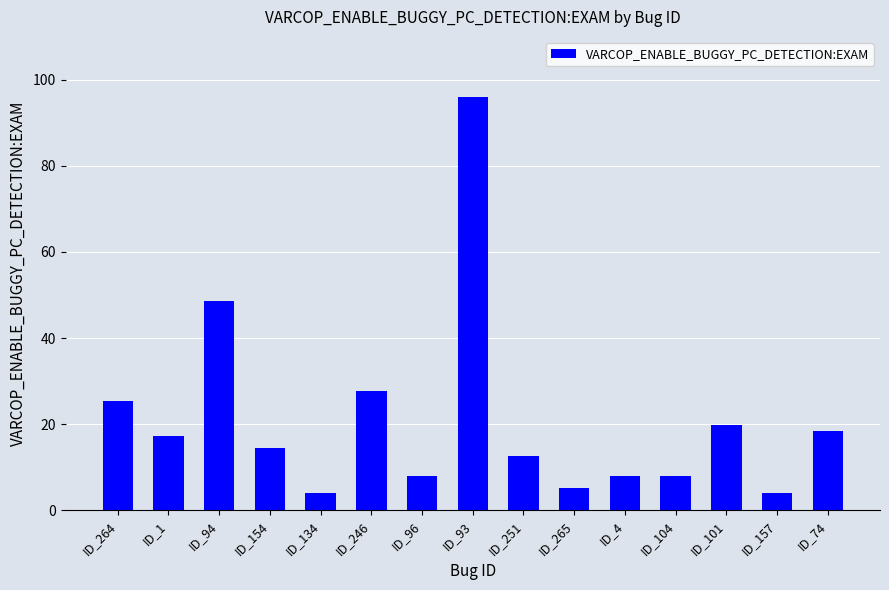

Does the chart contain stacked bars?

No